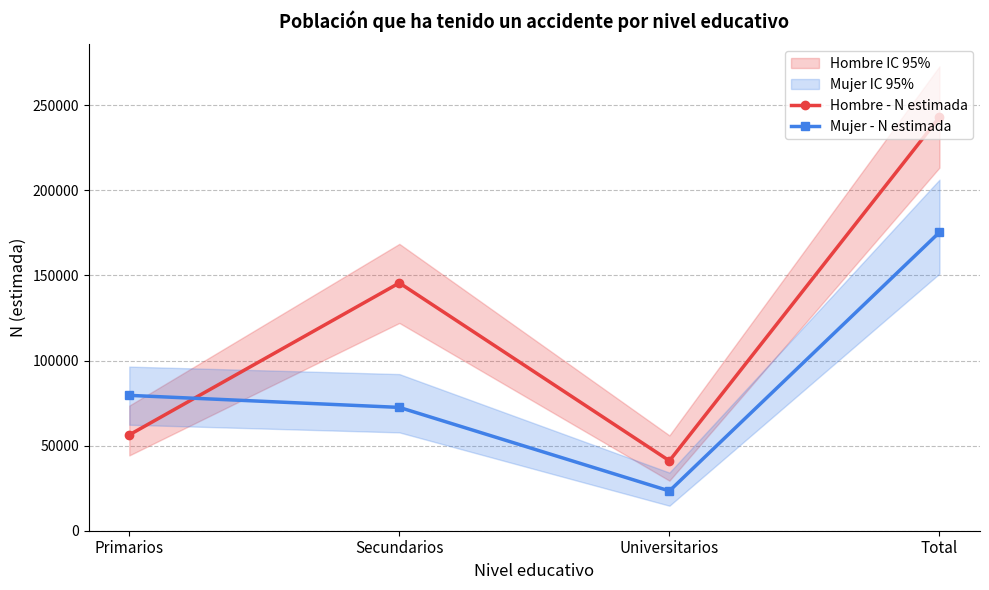

After their last crossing, which series has the higher values: Hombre - N estimada or Mujer - N estimada?

Hombre - N estimada